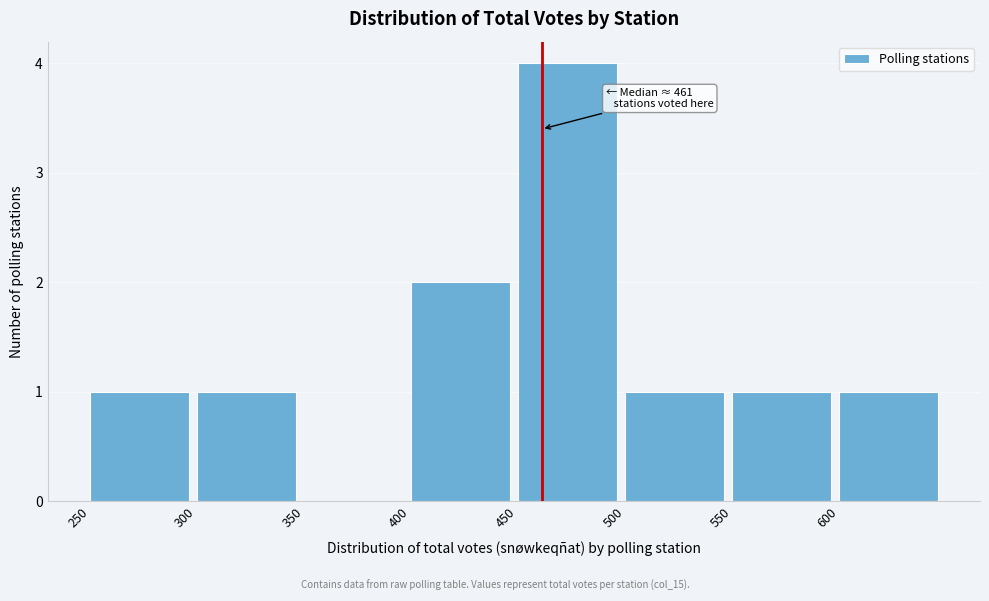

Over which range of the x-axis is the bar tallest?

450 to 500